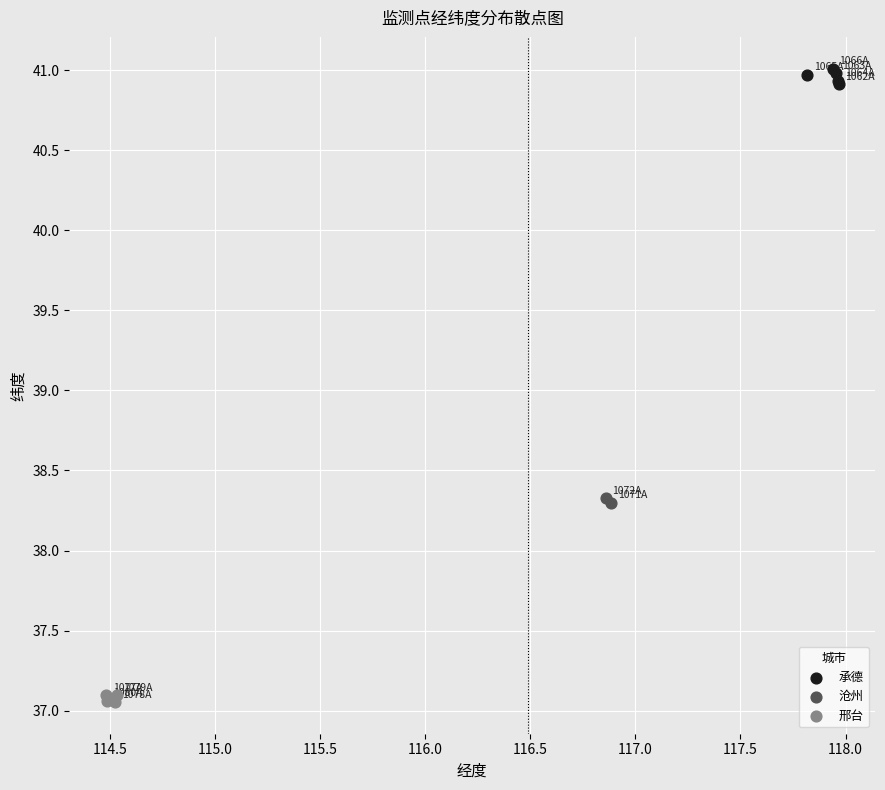

Which series has the widest spread of Y values?

承德